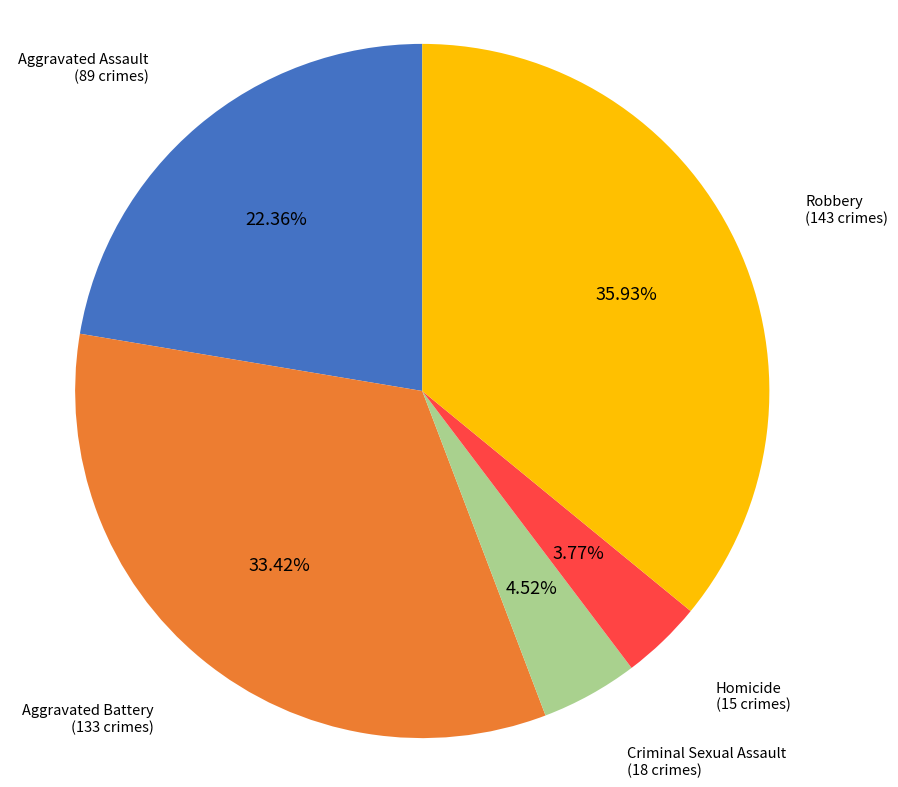

What percentage is the Homicide slice, to the nearest percent?

4%